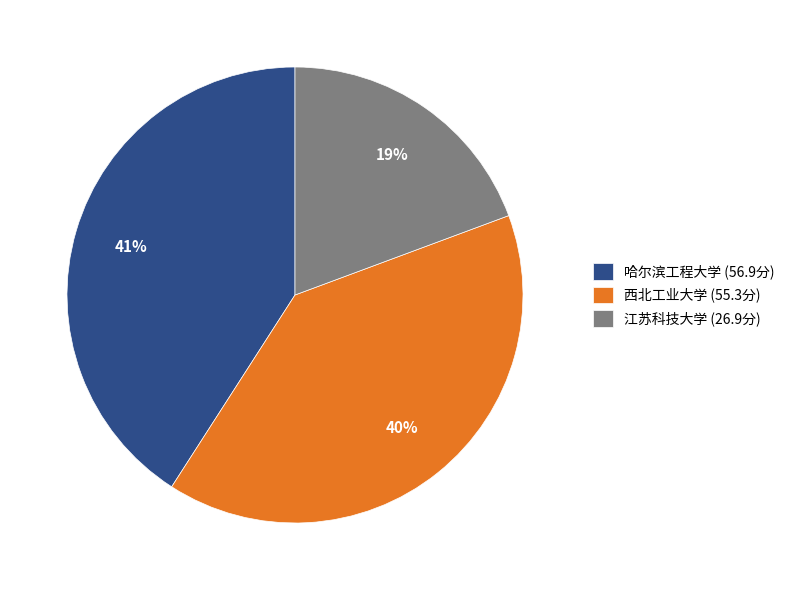

Is there a majority slice in this chart?

No